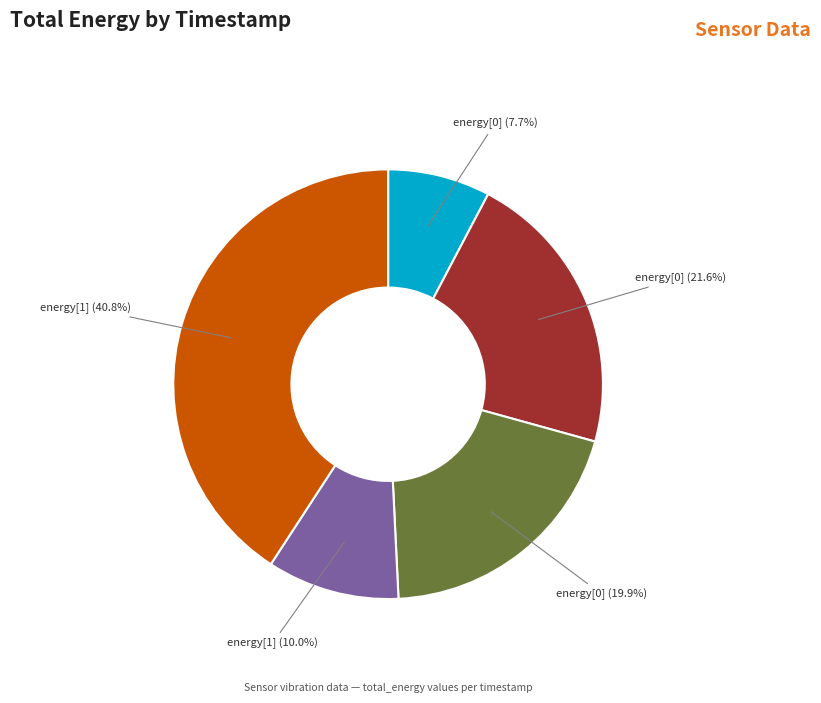

How many segments does this pie chart have?

5